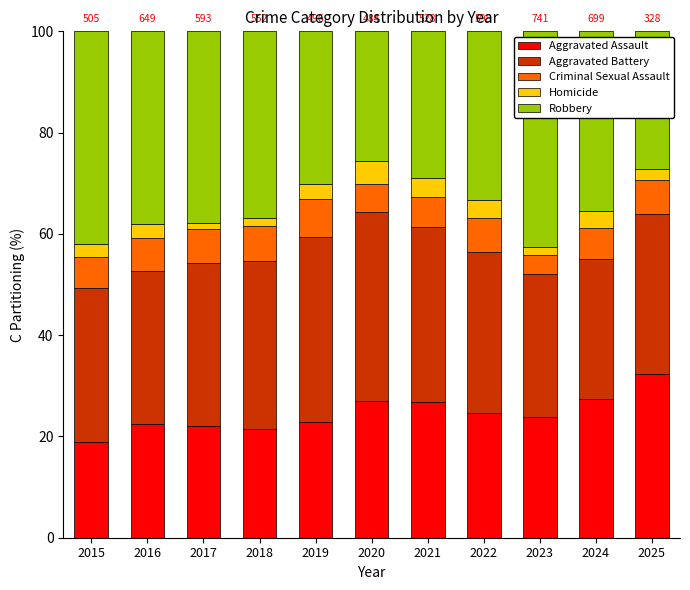

Is it true that Aggravated Assault equals 11.3 at 2023?

False